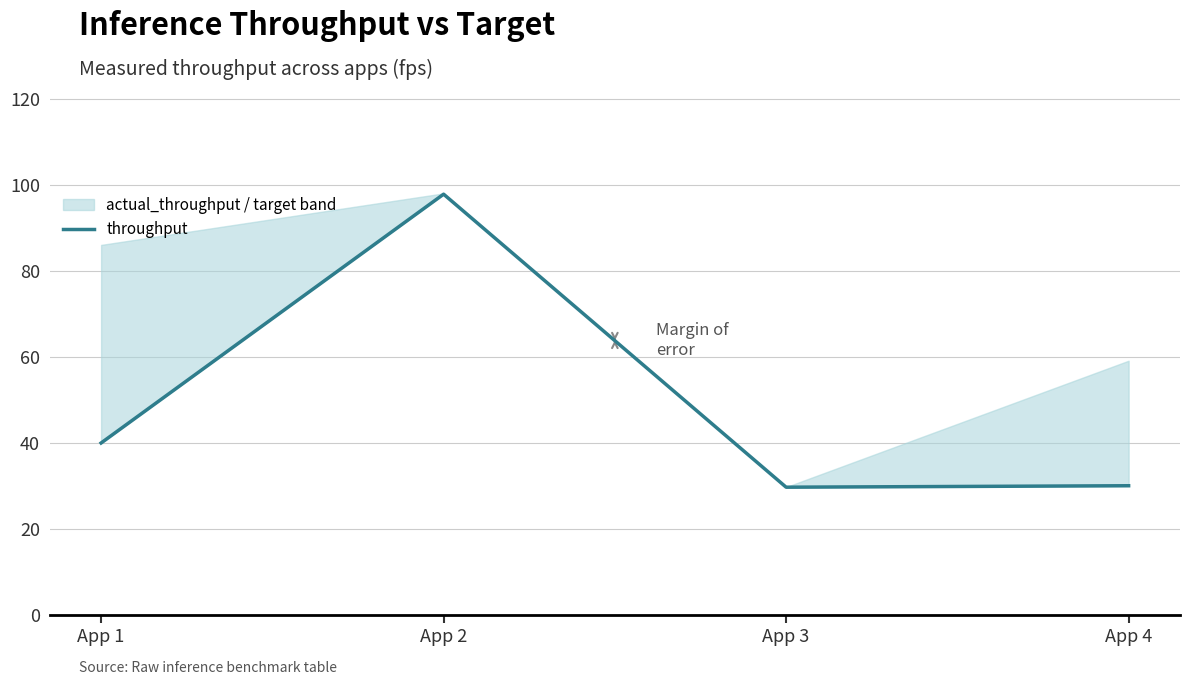

How many lines are shown in the chart?

1